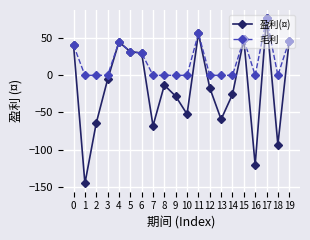

Which series has the widest spread of values?

盈利(¤)